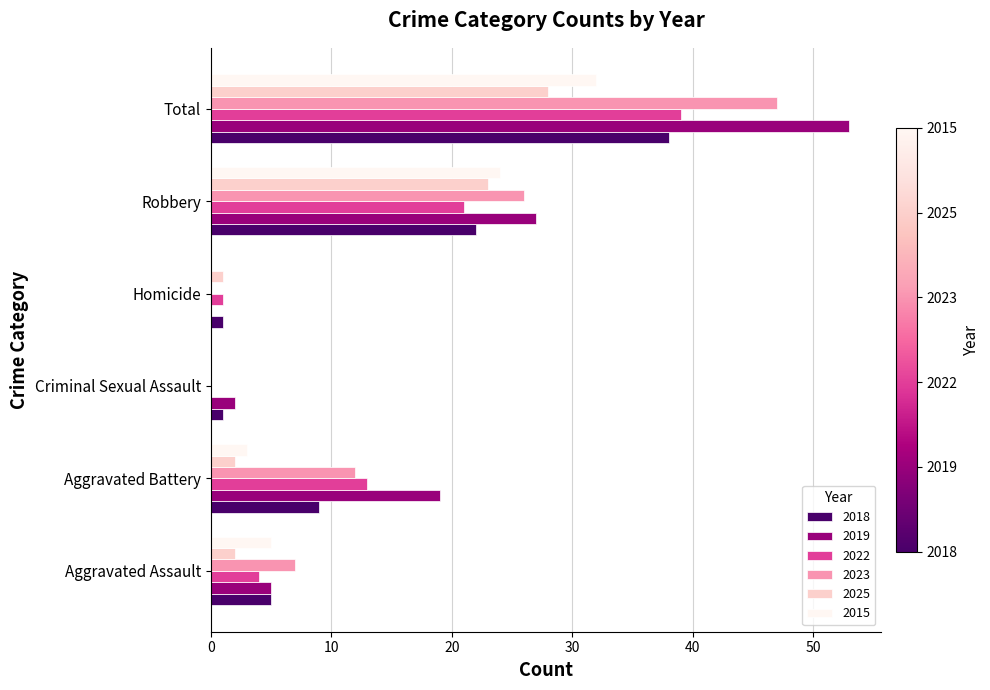

Count the number of categories in the chart.

6